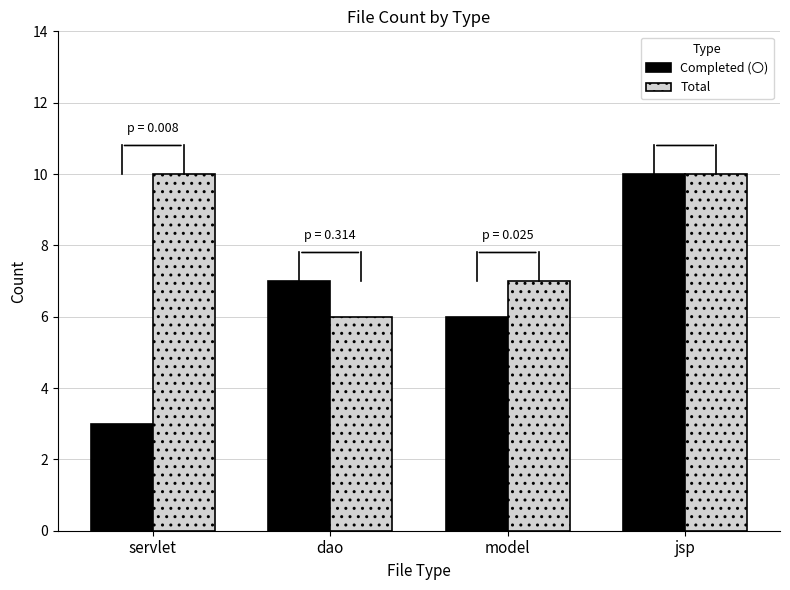

Which series changed the most between model and jsp?

Completed (〇)